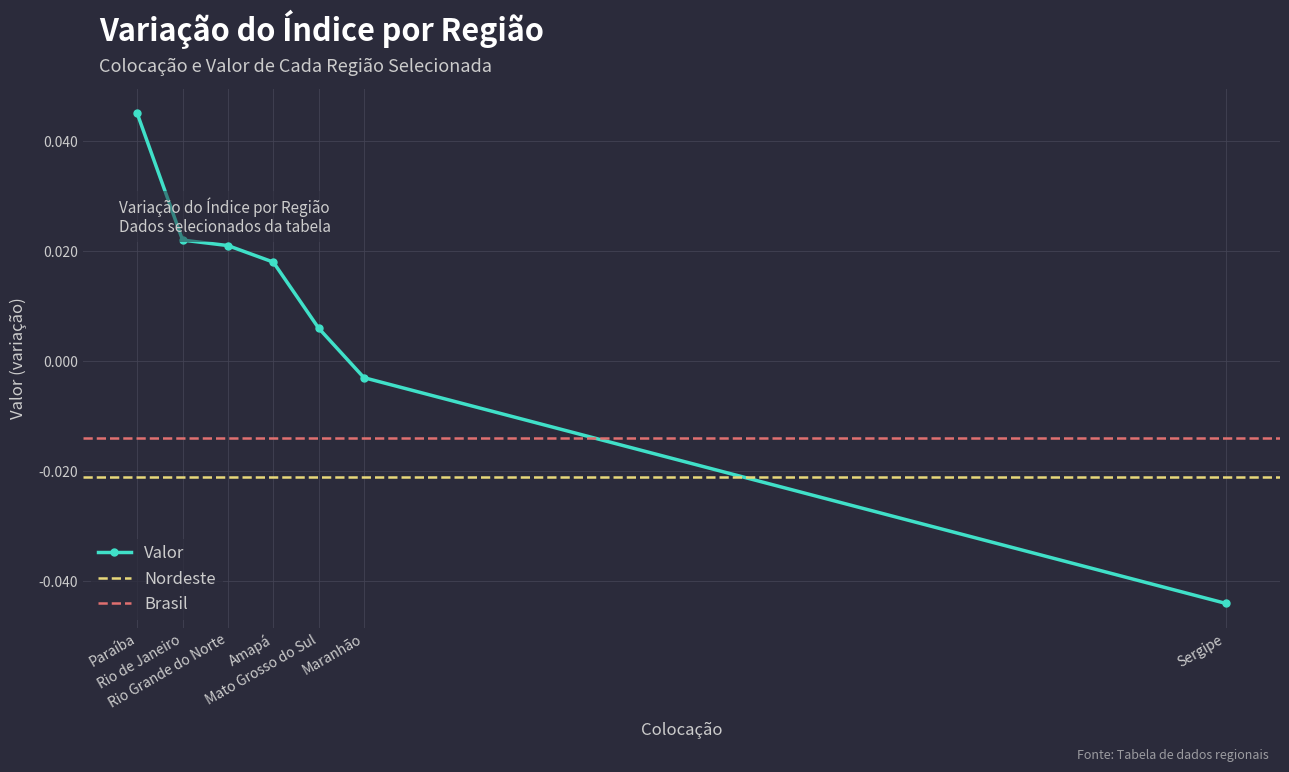

What is the label of the 1st point from the left?

Paraíba